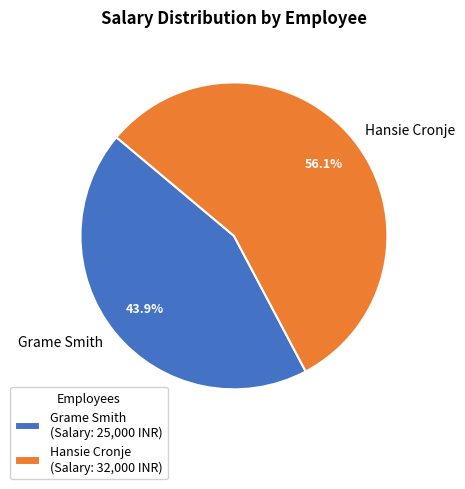

Approximately how many times larger is the value at Hansie Cronje compared to Grame Smith?

1.3